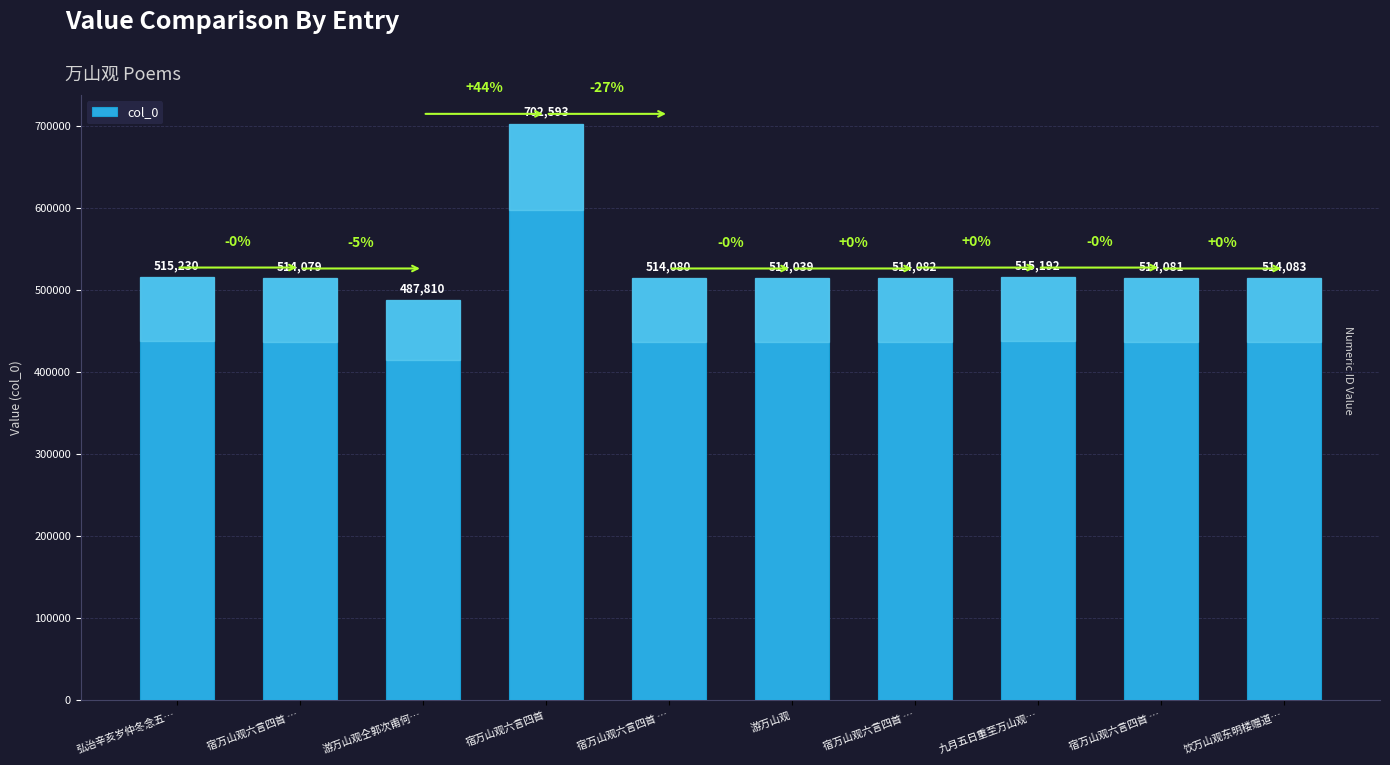

Does the chart contain any negative values?

No